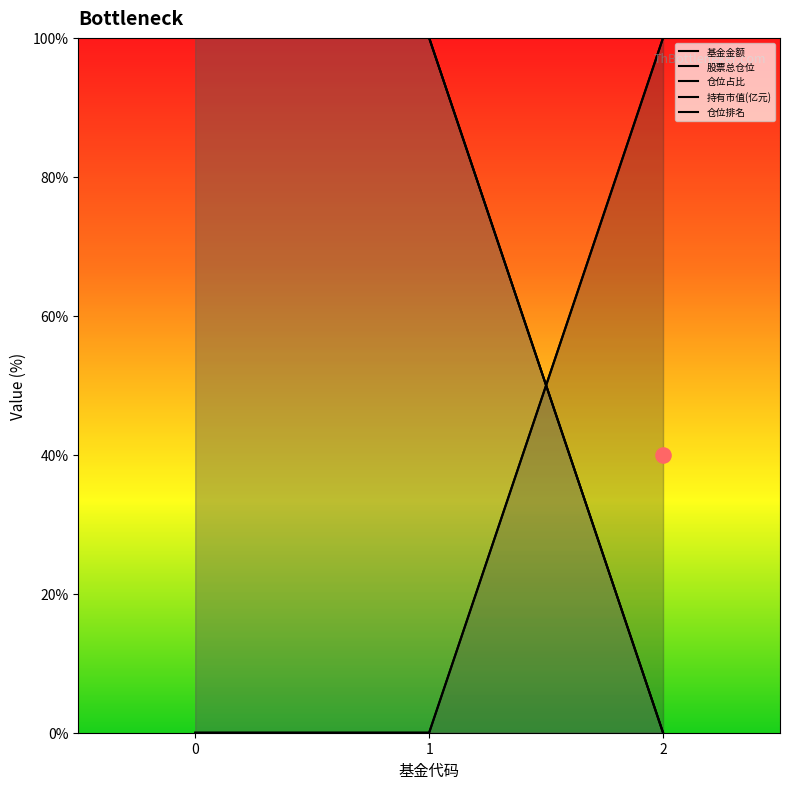

What are all the series names shown in the legend?

基金金额, 股票总仓位, 仓位占比, 持有市值(亿元), 仓位排名